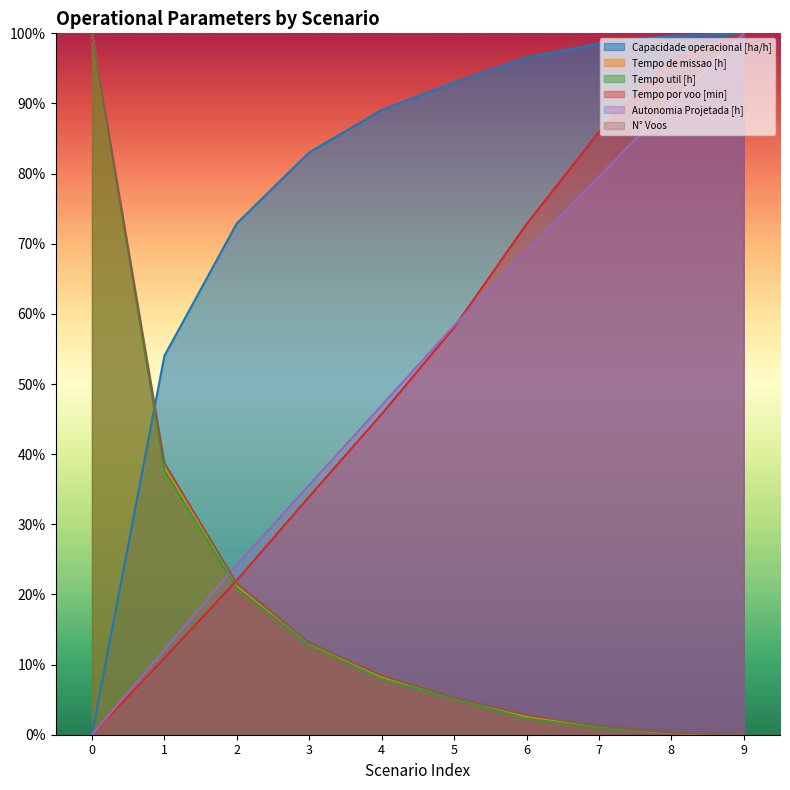

How many intersections are there between Tempo util [h] and N° Voos?

1